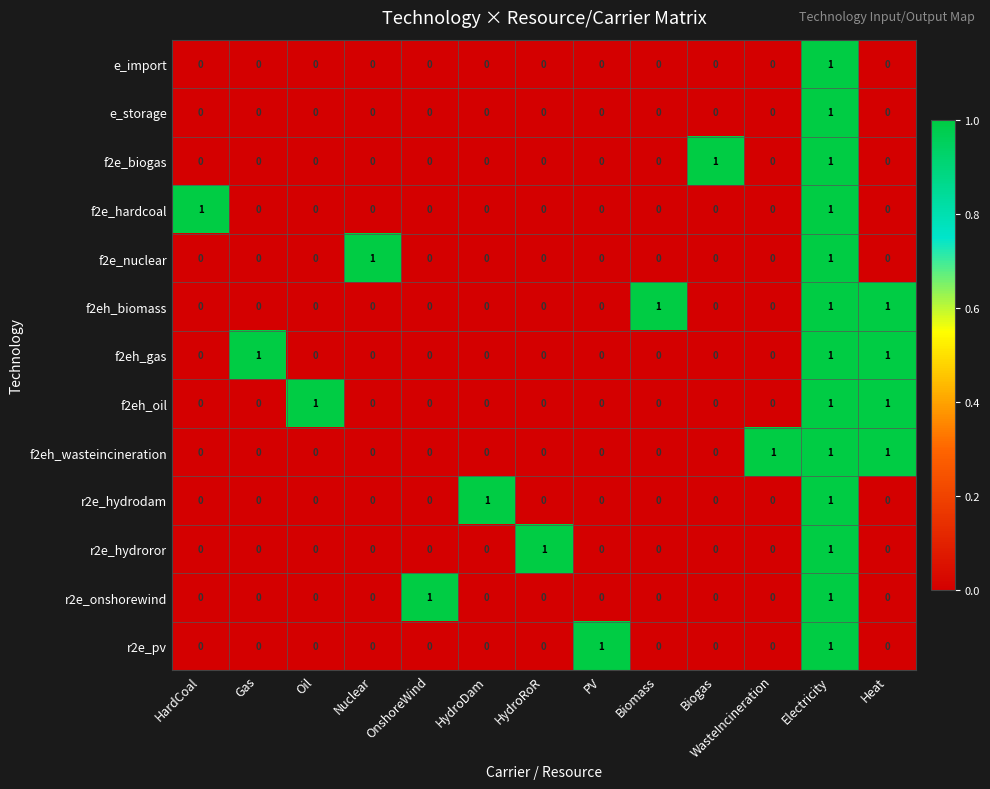

True or false: r2e_pv has a value of 1 at Oil.

False